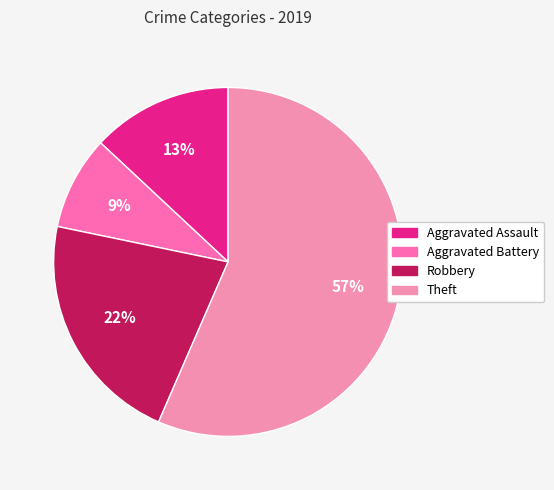

To the nearest percent, what is the difference between the Robbery and Aggravated Assault slice percentages?

9%